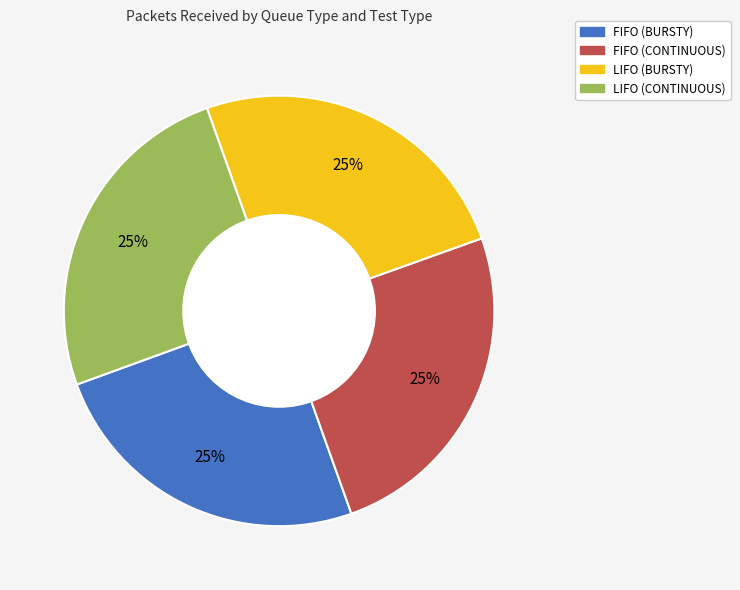

What is the ratio of the value at LIFO (BURSTY) to the value at LIFO (CONTINUOUS)?

1.0